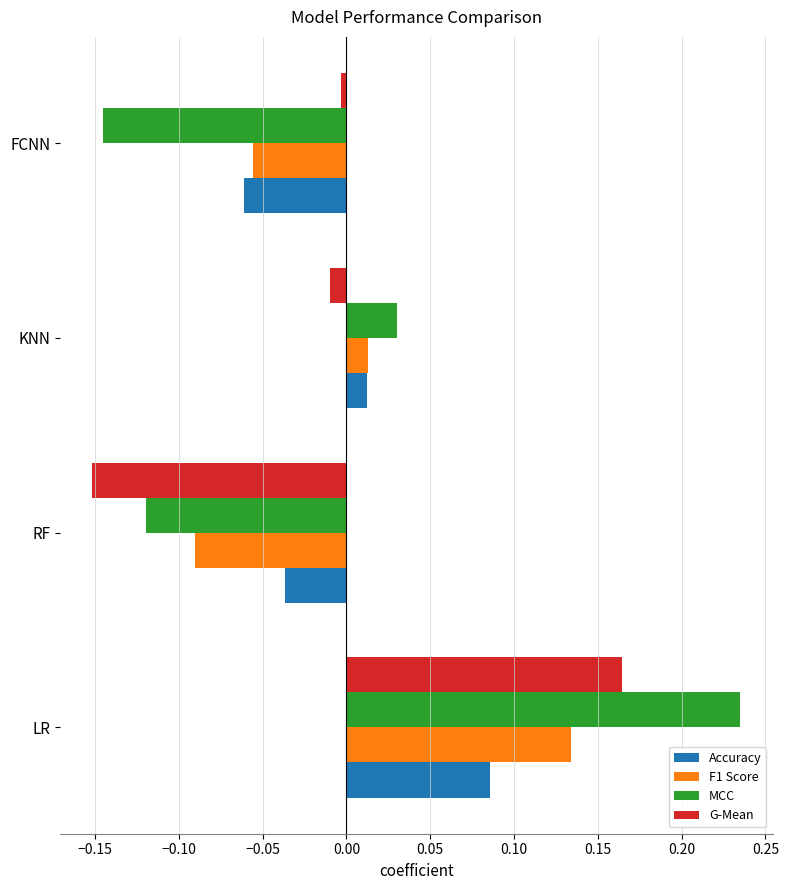

At which label is Accuracy closest to 0?

KNN